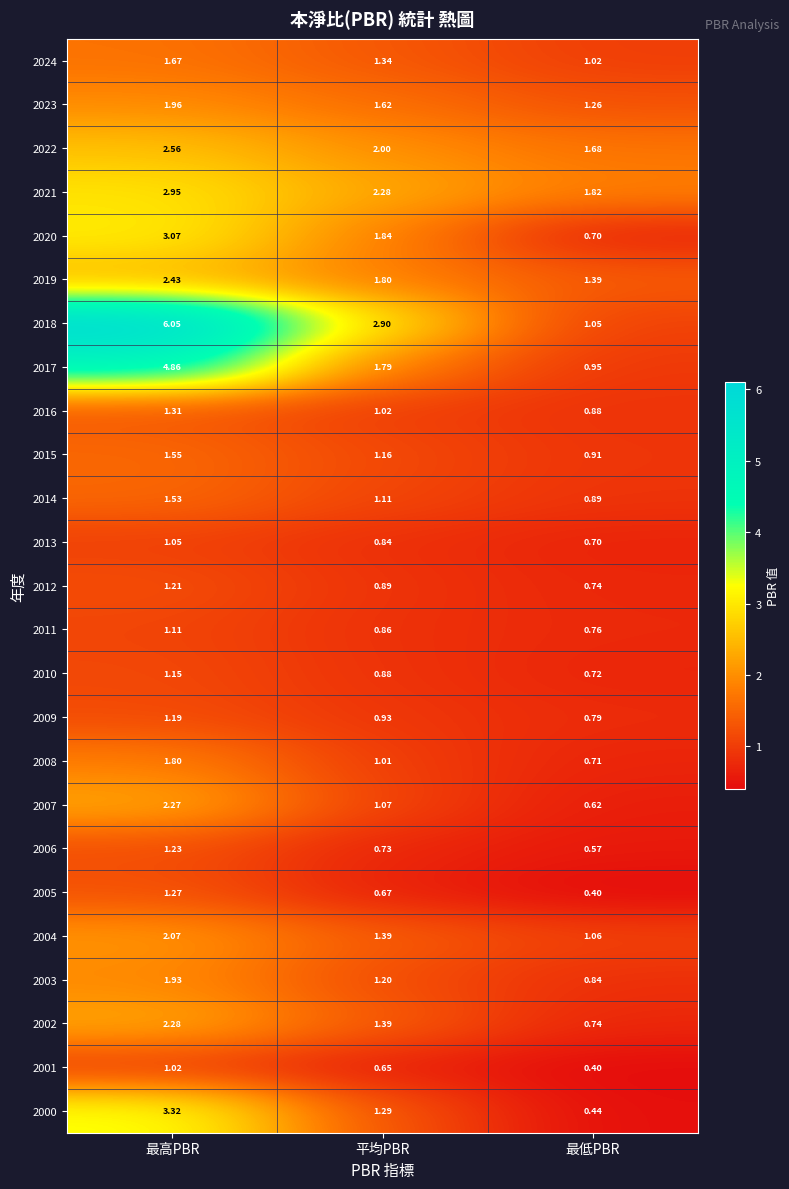

Which category has the lowest value across all series?

最低PBR